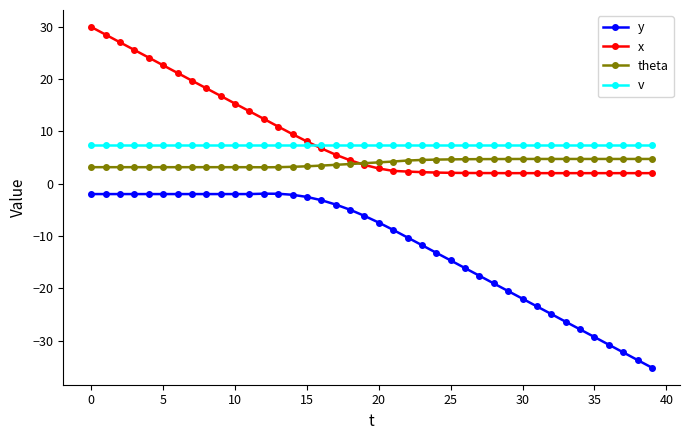

True or false: theta and y intersect in this chart.

False